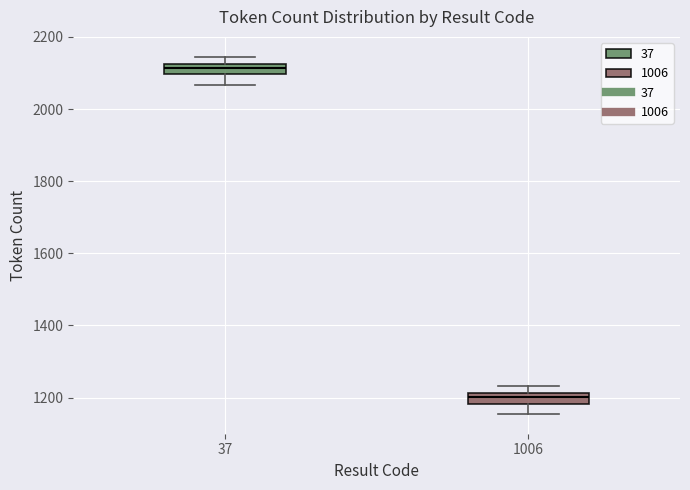

Which box has the lowest median line?

1006